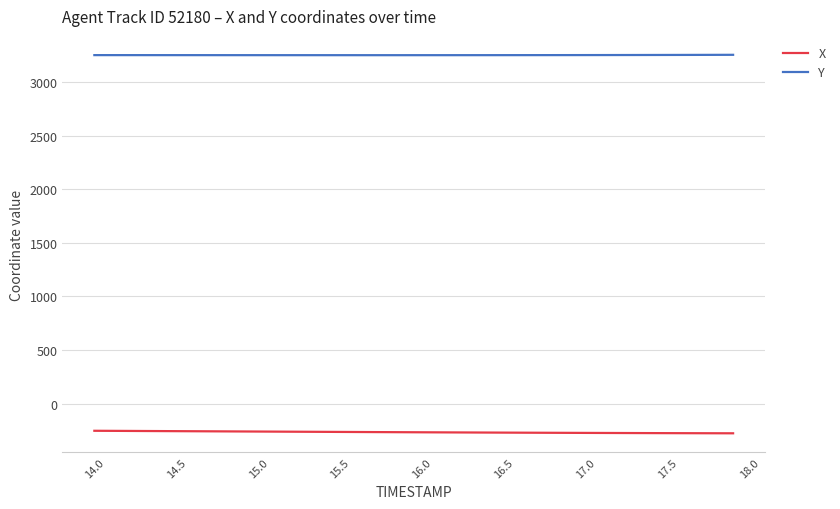

Which series has the largest total across all categories?

Y